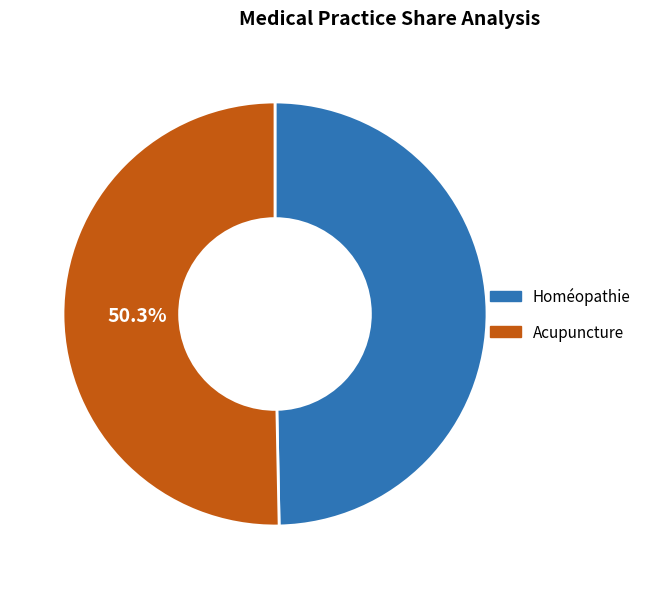

What portion of the pie excludes Acupuncture?

49.7%